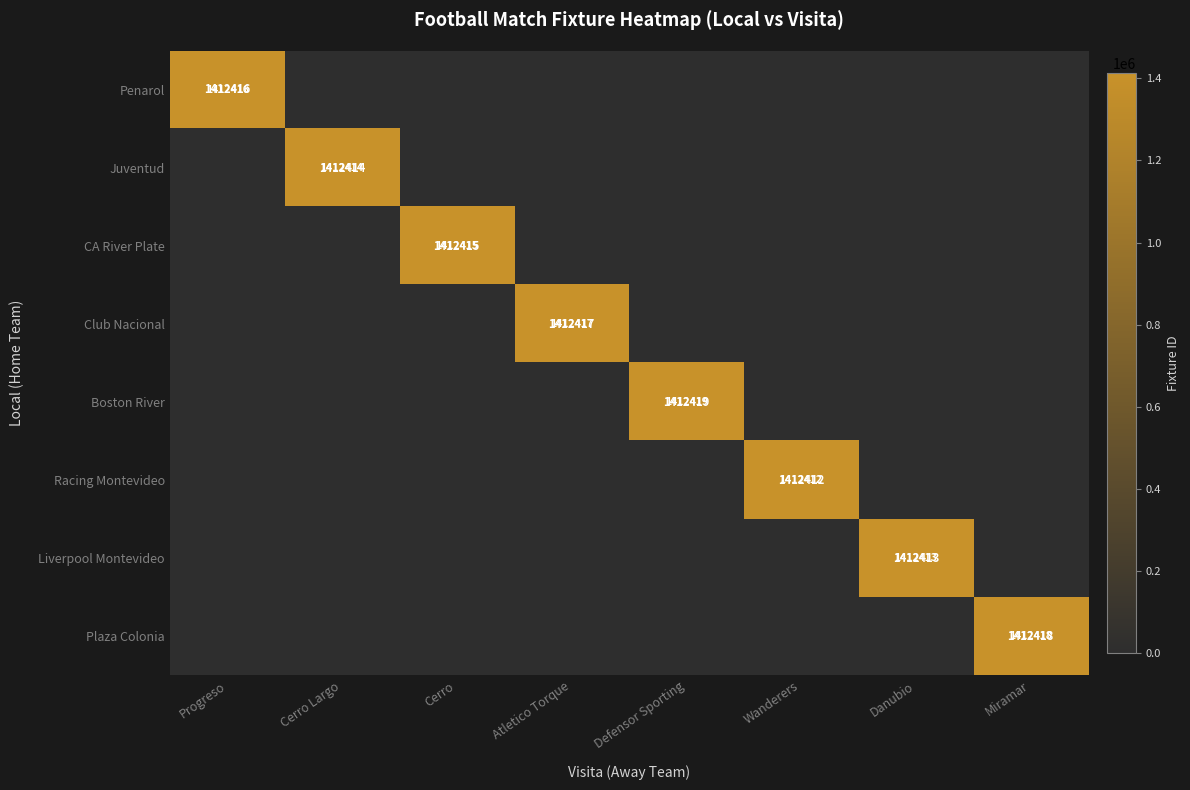

The value of Penarol at Progreso is 2030110. True or false?

False